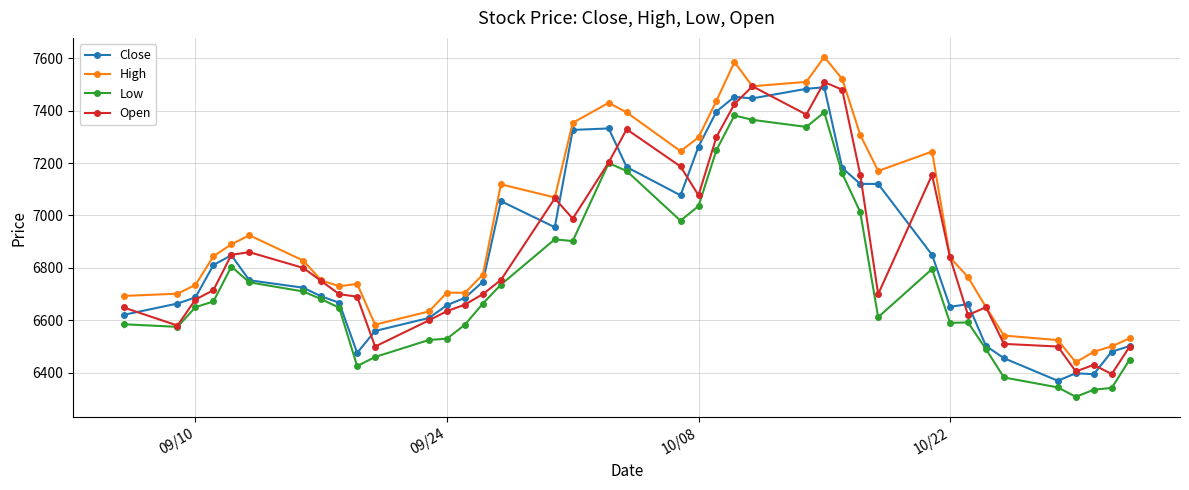

True or false: Low has more than 2 interior local peaks.

True